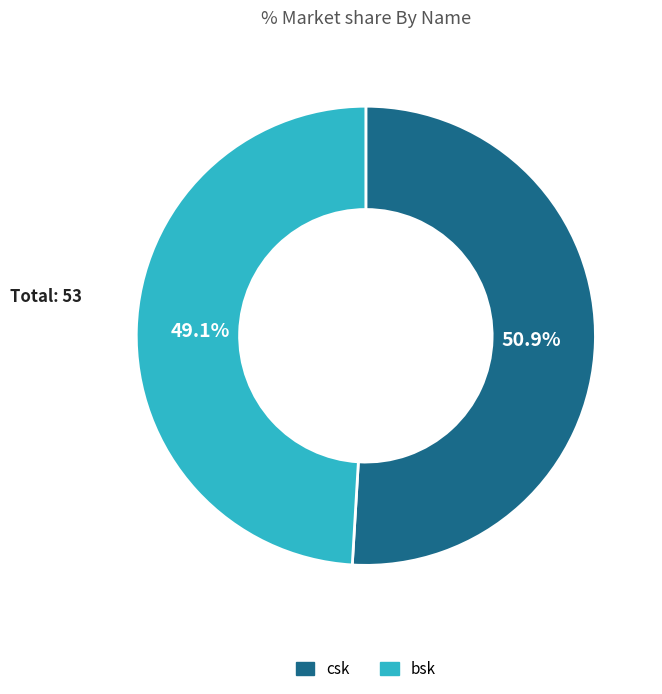

Rank the categories by value from lowest to highest.

bsk, csk